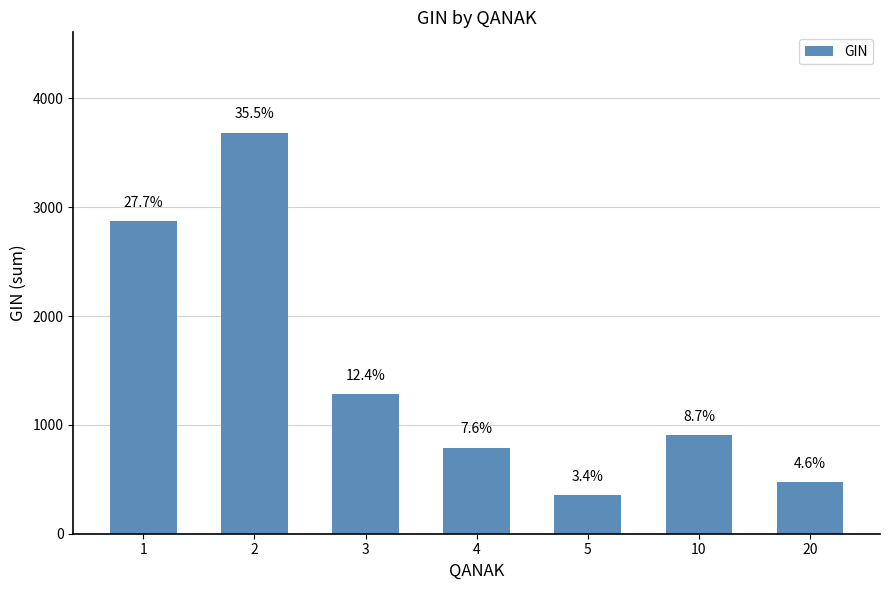

Are the bars horizontal?

No